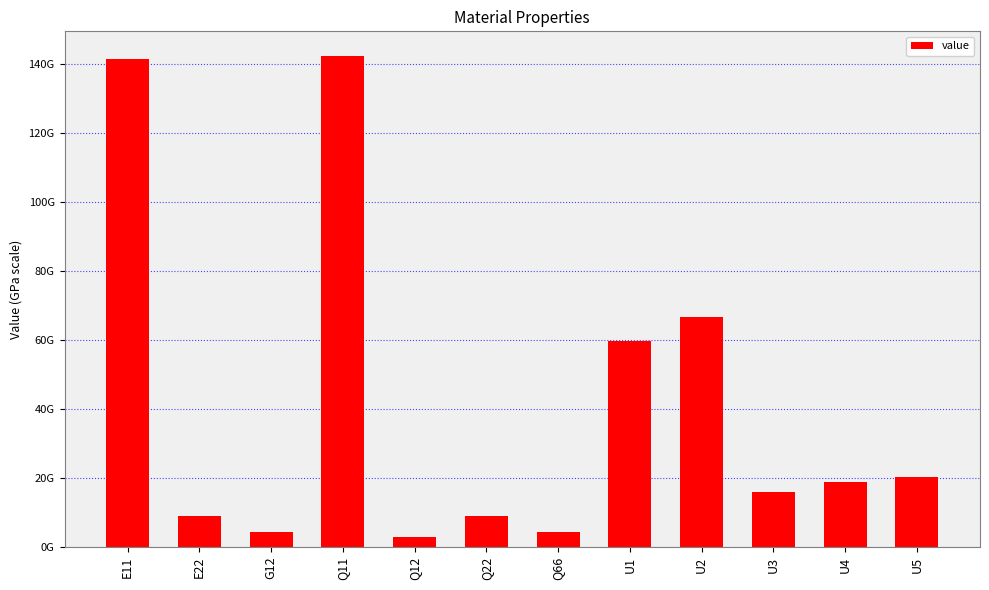

Reading left to right, extract all data points from this chart.

E11=141342268922.6	E22=9032115721.4	G12=4274741791.8	Q11=142273249546.4	Q12=2909314449.3	Q22=9091607653.9	Q66=4274741791.8	U1=59626520958.3	U2=66590820946.2	U3=16055907641.8	U4=18965222091.1	U5=20330649433.6